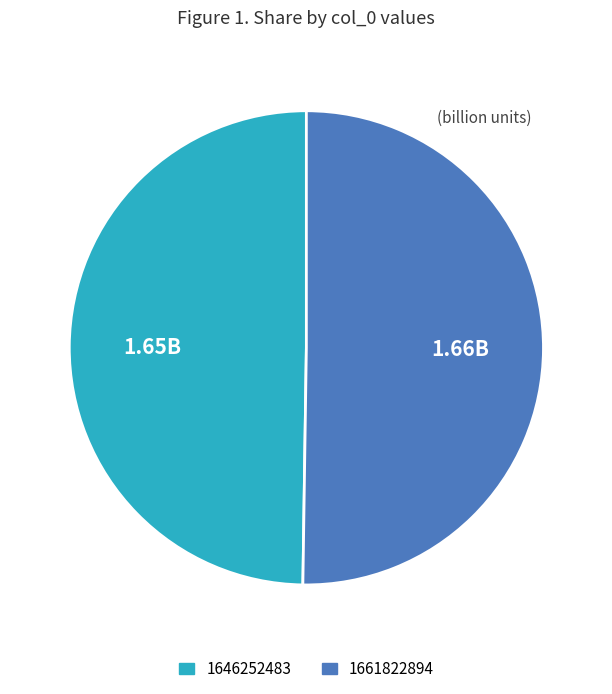

Combined, do 1661822894 and 1646252483 account for over 50%?

Yes